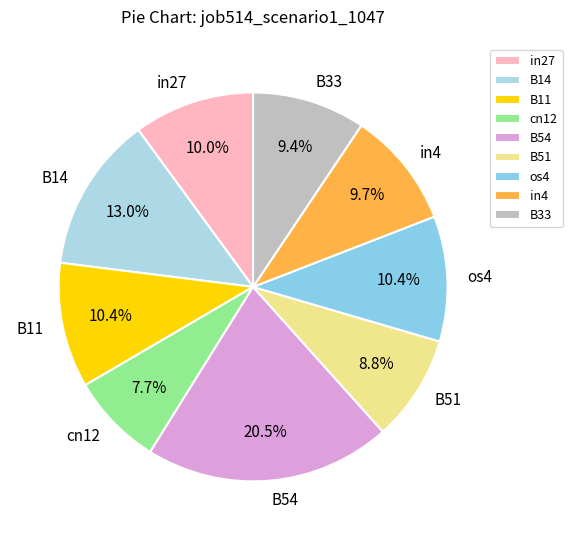

To the nearest percent, what is the average slice percentage?

11%